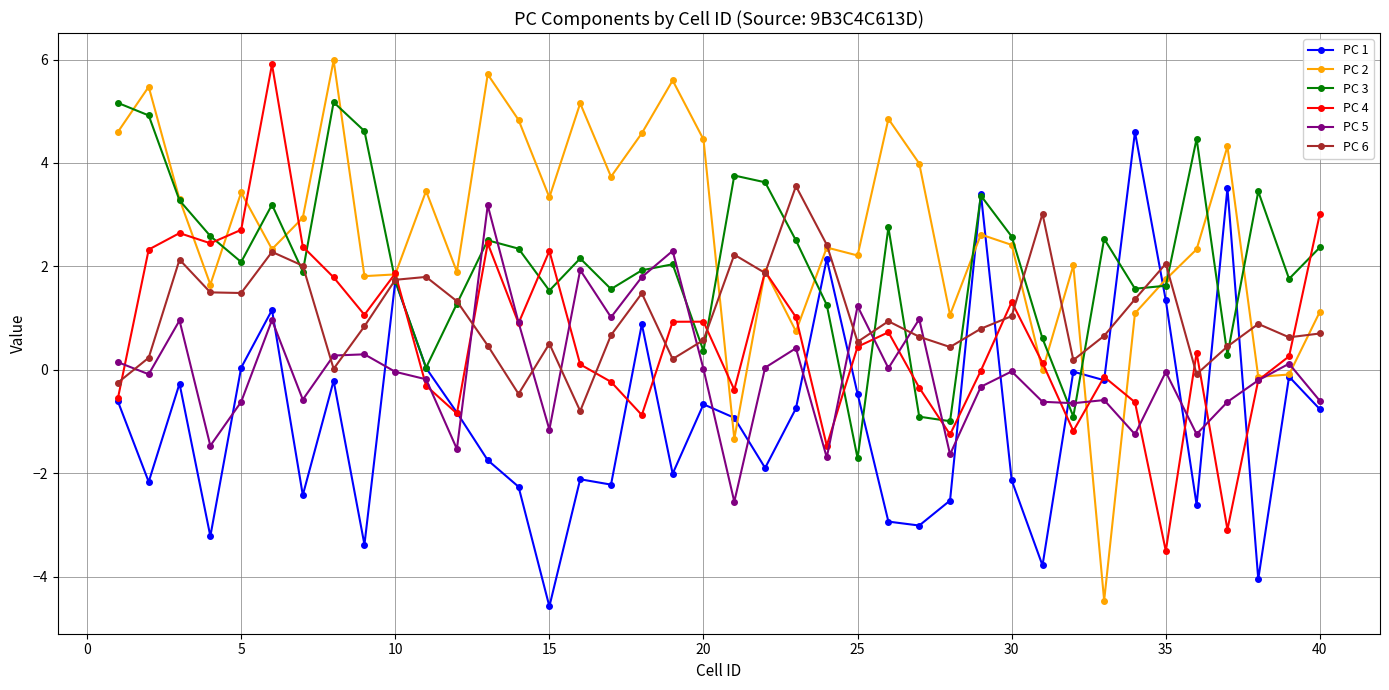

What is the value of the PC 4 point at the 8th from the left?

1.8